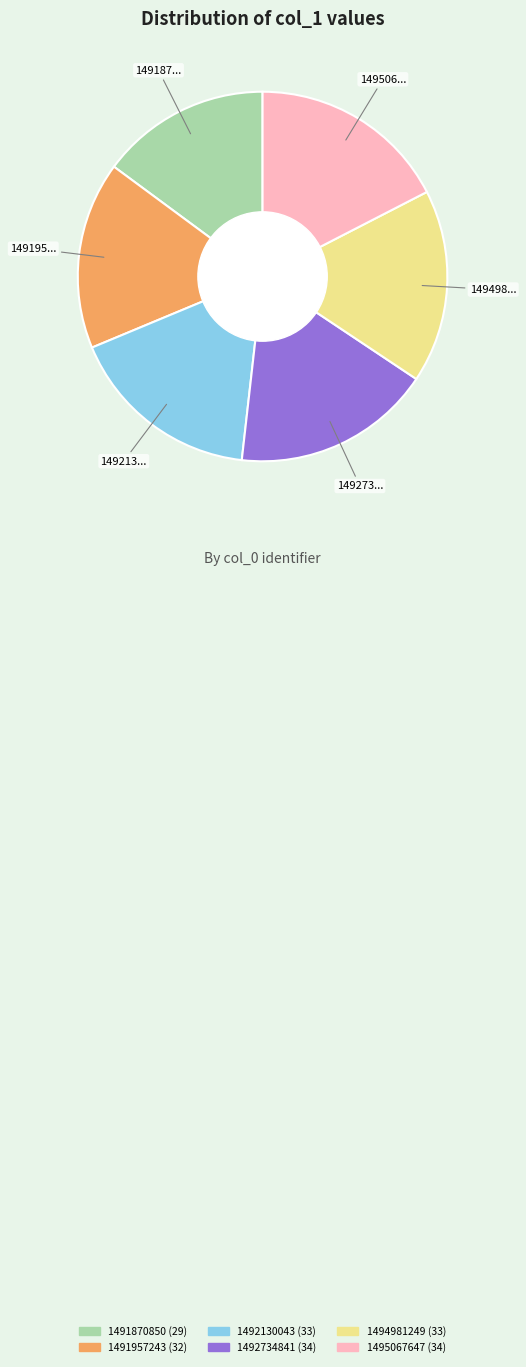

Is the sum of 1492130043 and 1491870850 greater than half?

No